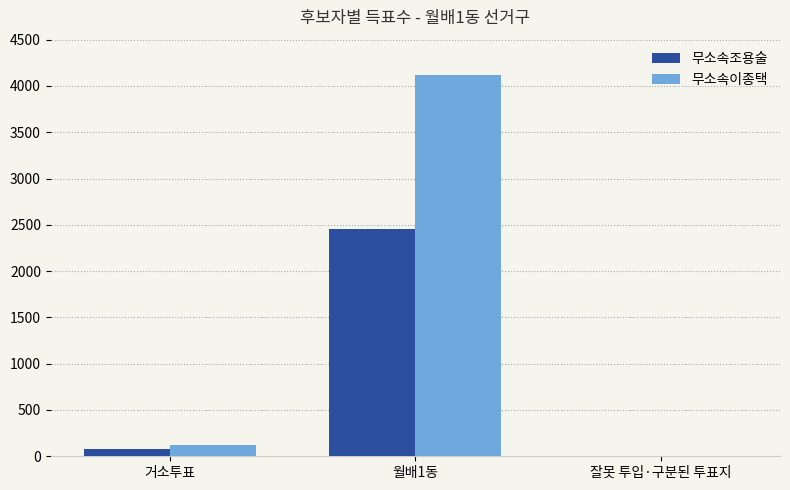

Is the value of 무소속조용술 at 거소투표 greater than the value of 무소속이종택 at 잘못 투입·구분된 투표지?

Yes